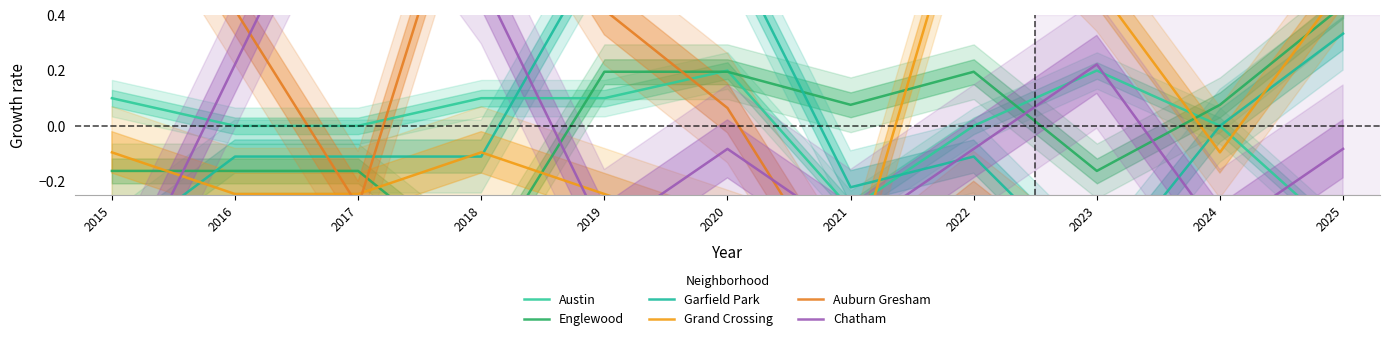

Does the chart have visible grid lines?

No